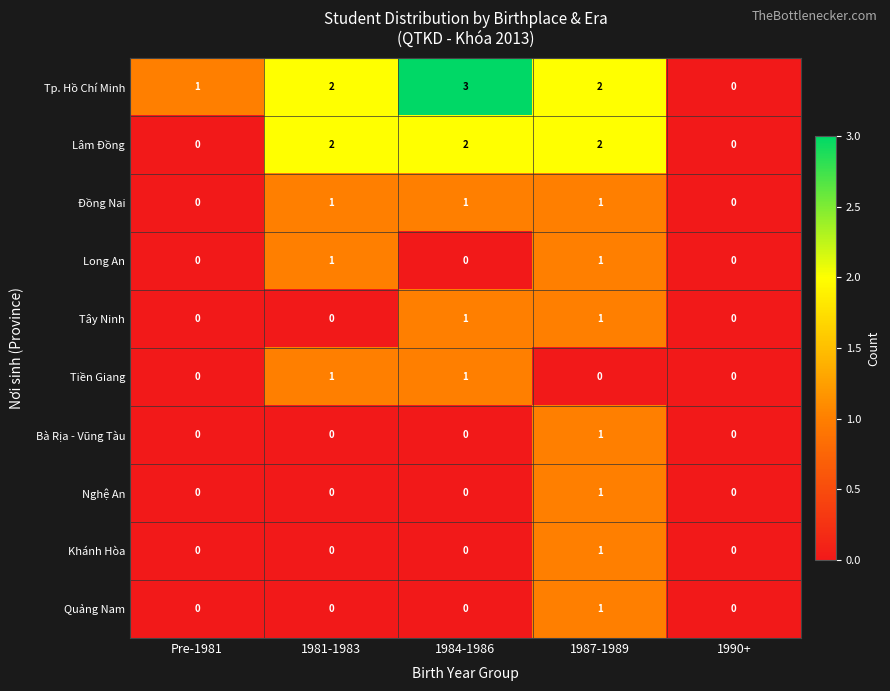

Is the value of Lâm Đồng at 1981-1983 greater than the value of Đồng Nai at Pre-1981?

Yes